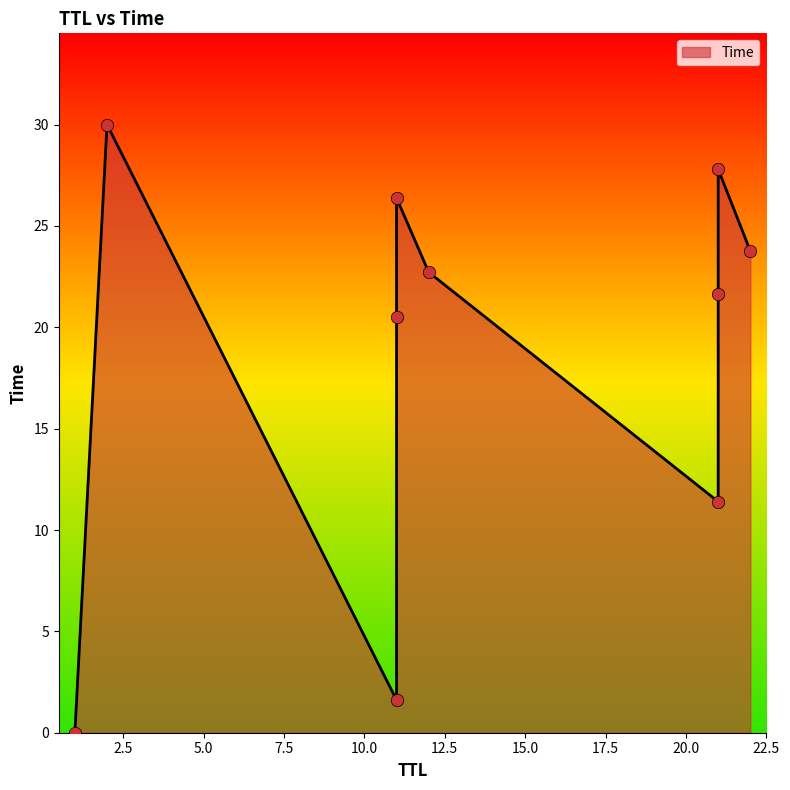

What is the ratio of the value at 11 to the value at 22?

0.9